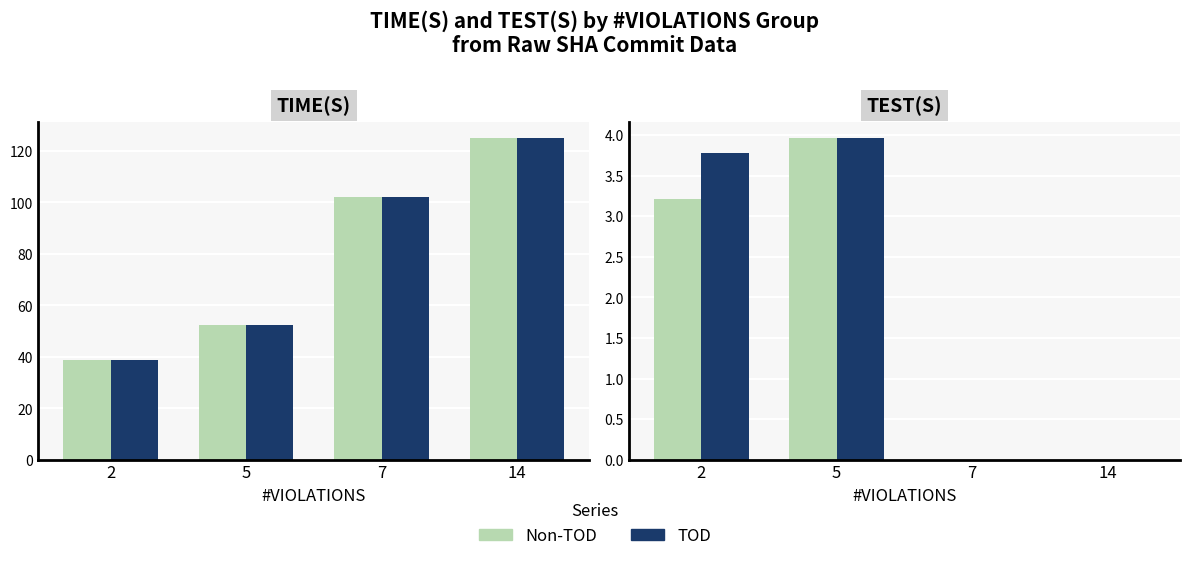

Is the value of TOD at 2 greater than the value of Non-TOD at 7?

Yes